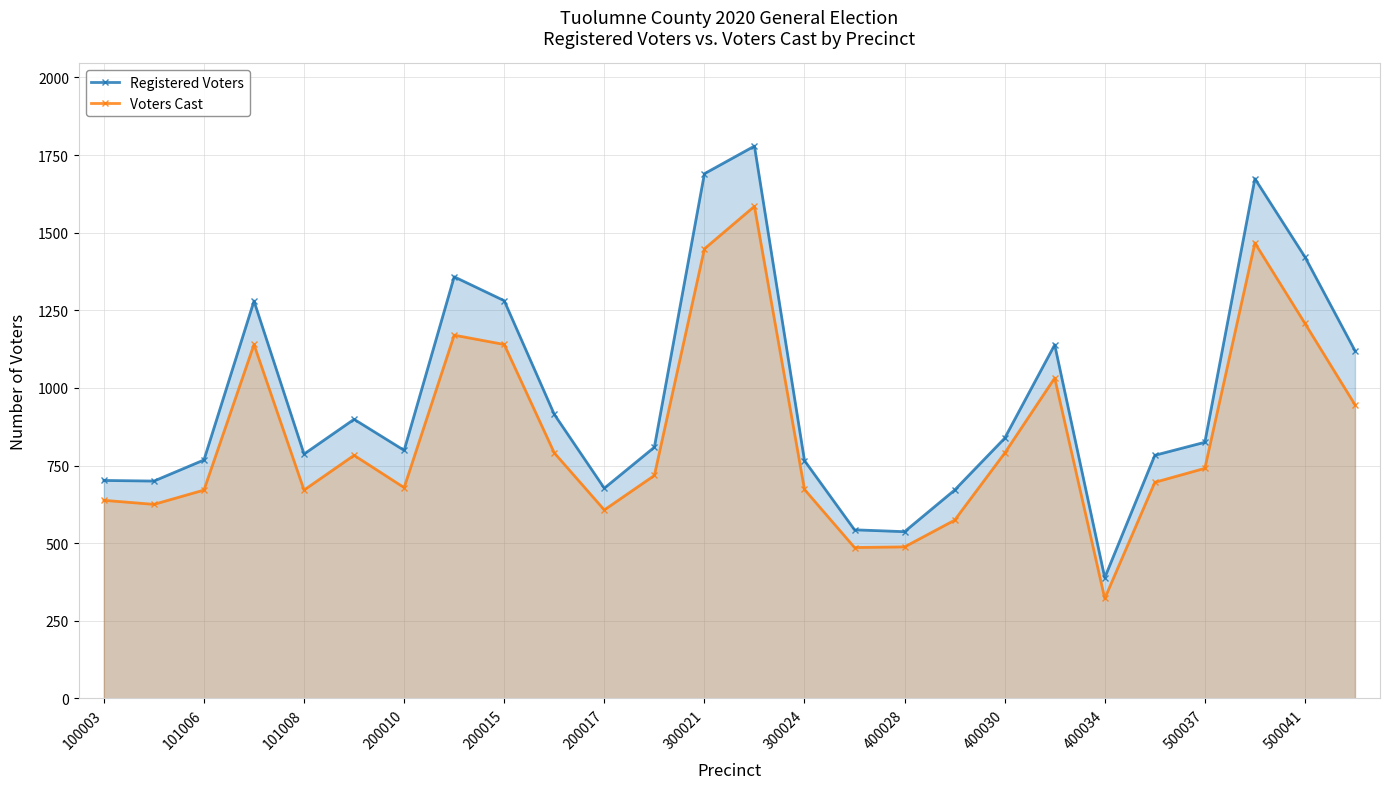

The value of Registered Voters at 300024 is 766. True or false?

True